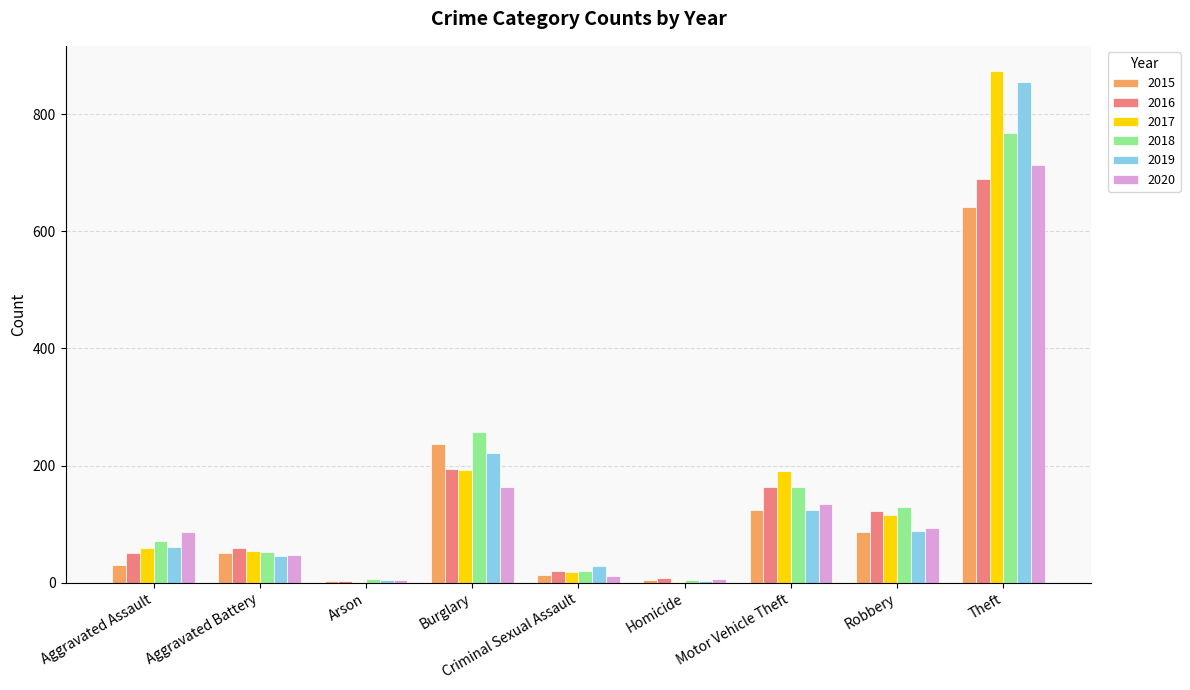

At which category is the sum across all series the highest?

Theft